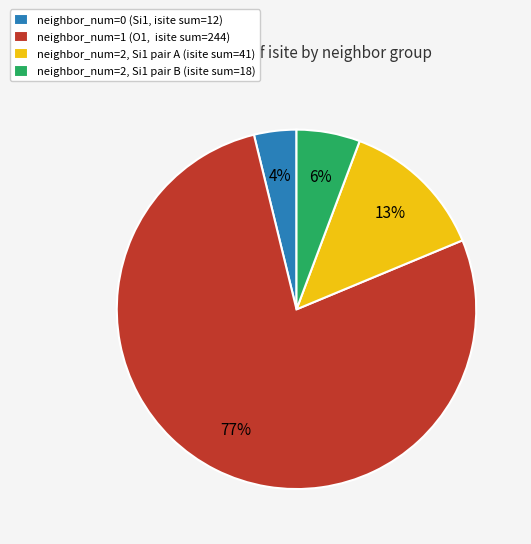

Between neighbor_num=2, Si1 pair B (isite sum=18) and neighbor_num=2, Si1 pair A (isite sum=41), which is larger?

neighbor_num=2, Si1 pair A (isite sum=41)